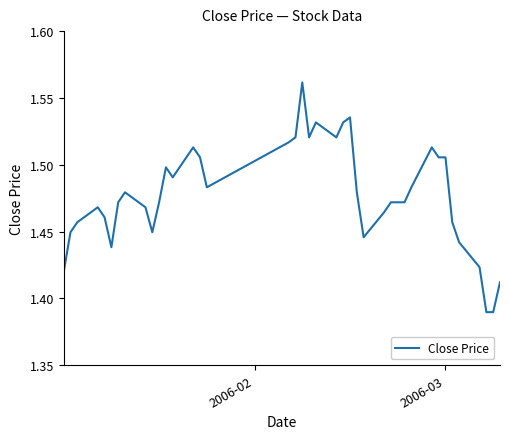

How many lines are shown in the chart?

1